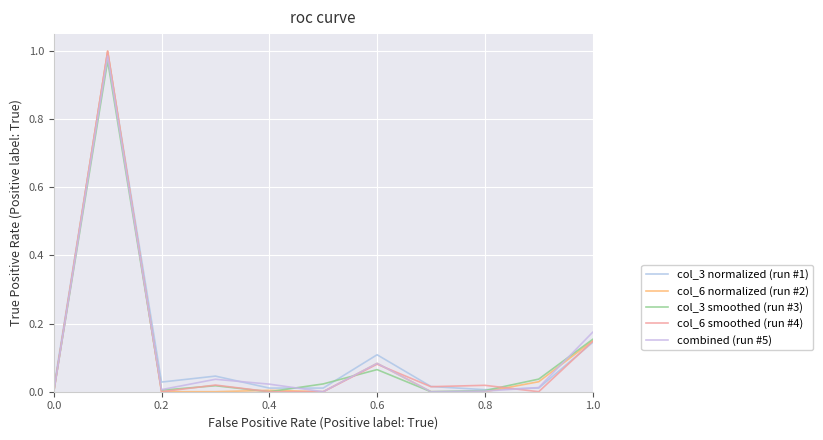

How many lines are shown in the chart?

5